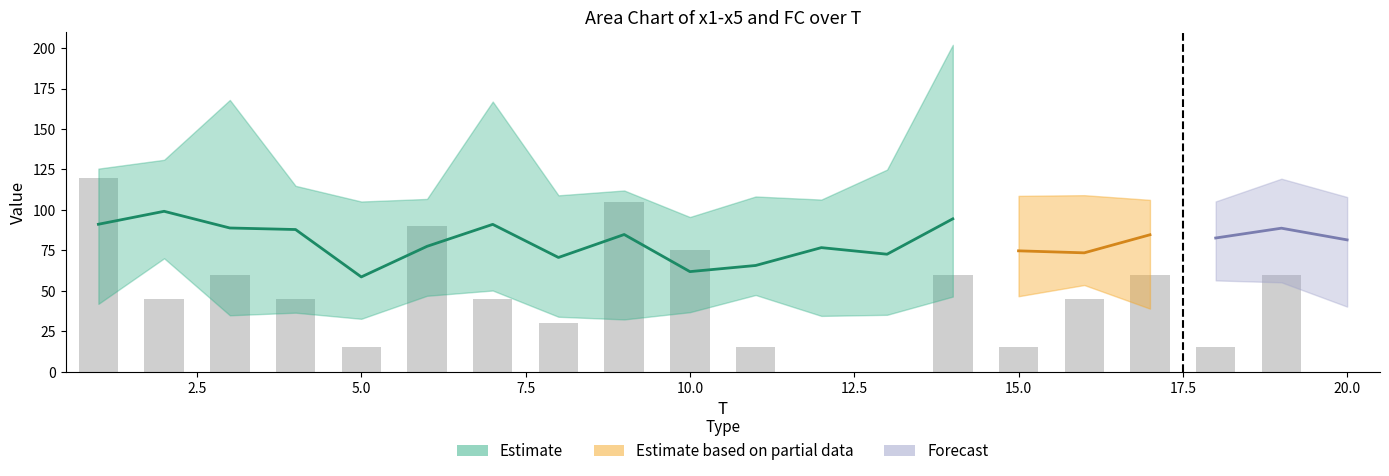

Reading right to left, extract all data points from this chart.

0	60	15	60	45	15	60	0	0	15	75	105	30	45	90	15	45	60	45	120